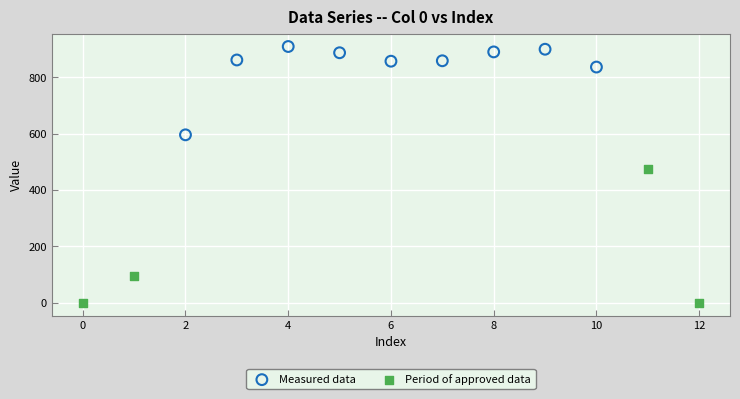

Which series has the widest spread of Y values?

Period of approved data